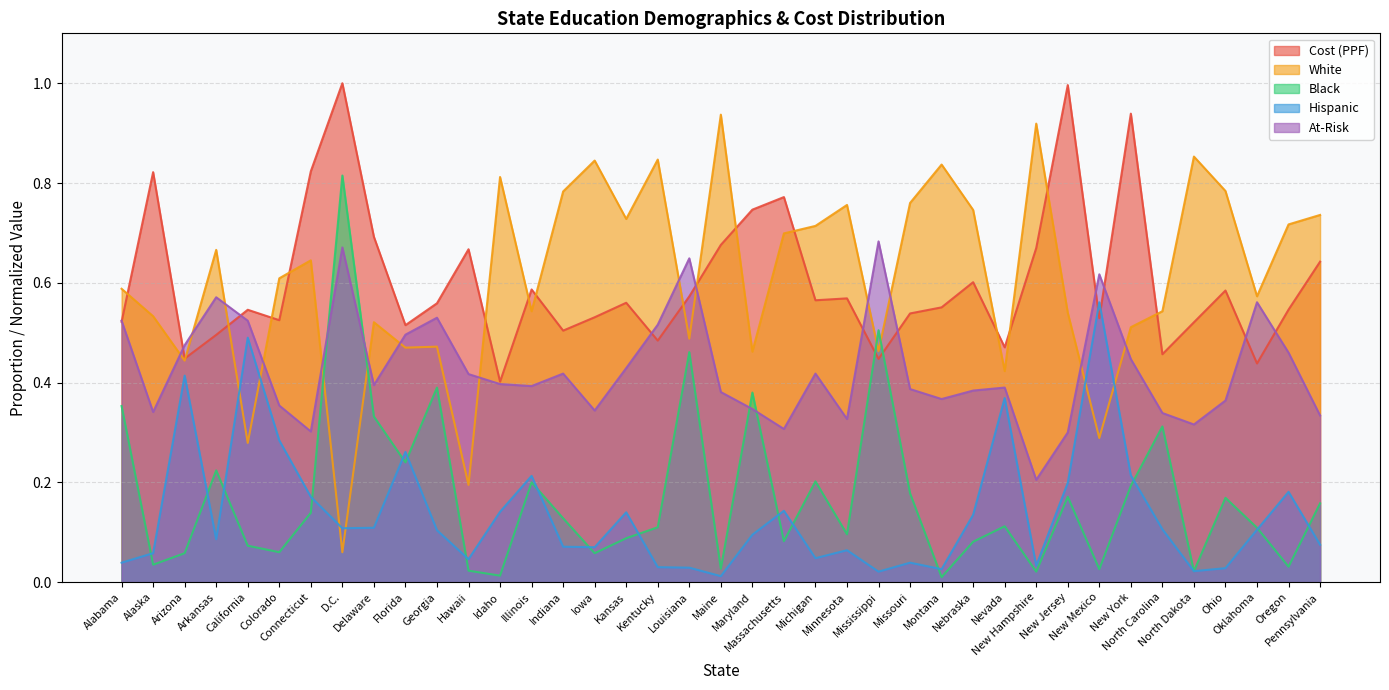

Reading left to right, list all the values displayed in this chart.

Cost (PPF): Alabama=0.5	Alaska=0.8	Arizona=0.4	Arkansas=0.5	California=0.5	Colorado=0.5	Connecticut=0.8	D.C.=1.0	Delaware=0.7	Florida=0.5	Georgia=0.6	Hawaii=0.7	Idaho=0.4	Illinois=0.6	Indiana=0.5	Iowa=0.5	Kansas=0.6	Kentucky=0.5	Louisiana=0.6	Maine=0.7	Maryland=0.7	Massachusetts=0.8	Michigan=0.6	Minnesota=0.6	Mississippi=0.4	Missouri=0.5	Montana=0.6	Nebraska=0.6	Nevada=0.5	New Hampshire=0.7	New Jersey=1.0	New Mexico=0.5	New York=0.9	North Carolina=0.5	North Dakota=0.5	Ohio=0.6	Oklahoma=0.4	Oregon=0.5	Pennsylvania=0.6
White: Alabama=0.6	Alaska=0.5	Arizona=0.4	Arkansas=0.7	California=0.3	Colorado=0.6	Connecticut=0.6	D.C.=0.1	Delaware=0.5	Florida=0.5	Georgia=0.5	Hawaii=0.2	Idaho=0.8	Illinois=0.5	Indiana=0.8	Iowa=0.8	Kansas=0.7	Kentucky=0.8	Louisiana=0.5	Maine=0.9	Maryland=0.5	Massachusetts=0.7	Michigan=0.7	Minnesota=0.8	Mississippi=0.5	Missouri=0.8	Montana=0.8	Nebraska=0.7	Nevada=0.4	New Hampshire=0.9	New Jersey=0.5	New Mexico=0.3	New York=0.5	North Carolina=0.5	North Dakota=0.9	Ohio=0.8	Oklahoma=0.6	Oregon=0.7	Pennsylvania=0.7
Black: Alabama=0.4	Alaska=0.0	Arizona=0.1	Arkansas=0.2	California=0.1	Colorado=0.1	Connecticut=0.1	D.C.=0.8	Delaware=0.3	Florida=0.2	Georgia=0.4	Hawaii=0.0	Idaho=0.0	Illinois=0.2	Indiana=0.1	Iowa=0.1	Kansas=0.1	Kentucky=0.1	Louisiana=0.5	Maine=0.0	Maryland=0.4	Massachusetts=0.1	Michigan=0.2	Minnesota=0.1	Mississippi=0.5	Missouri=0.2	Montana=0.0	Nebraska=0.1	Nevada=0.1	New Hampshire=0.0	New Jersey=0.2	New Mexico=0.0	New York=0.2	North Carolina=0.3	North Dakota=0.0	Ohio=0.2	Oklahoma=0.1	Oregon=0.0	Pennsylvania=0.2
Hispanic: Alabama=0.0	Alaska=0.1	Arizona=0.4	Arkansas=0.1	California=0.5	Colorado=0.3	Connecticut=0.2	D.C.=0.1	Delaware=0.1	Florida=0.3	Georgia=0.1	Hawaii=0.0	Idaho=0.1	Illinois=0.2	Indiana=0.1	Iowa=0.1	Kansas=0.1	Kentucky=0.0	Louisiana=0.0	Maine=0.0	Maryland=0.1	Massachusetts=0.1	Michigan=0.0	Minnesota=0.1	Mississippi=0.0	Missouri=0.0	Montana=0.0	Nebraska=0.1	Nevada=0.4	New Hampshire=0.0	New Jersey=0.2	New Mexico=0.6	New York=0.2	North Carolina=0.1	North Dakota=0.0	Ohio=0.0	Oklahoma=0.1	Oregon=0.2	Pennsylvania=0.1
At-Risk: Alabama=0.5	Alaska=0.3	Arizona=0.5	Arkansas=0.6	California=0.5	Colorado=0.4	Connecticut=0.3	D.C.=0.7	Delaware=0.4	Florida=0.5	Georgia=0.5	Hawaii=0.4	Idaho=0.4	Illinois=0.4	Indiana=0.4	Iowa=0.3	Kansas=0.4	Kentucky=0.5	Louisiana=0.6	Maine=0.4	Maryland=0.3	Massachusetts=0.3	Michigan=0.4	Minnesota=0.3	Mississippi=0.7	Missouri=0.4	Montana=0.4	Nebraska=0.4	Nevada=0.4	New Hampshire=0.2	New Jersey=0.3	New Mexico=0.6	New York=0.4	North Carolina=0.3	North Dakota=0.3	Ohio=0.4	Oklahoma=0.6	Oregon=0.5	Pennsylvania=0.3